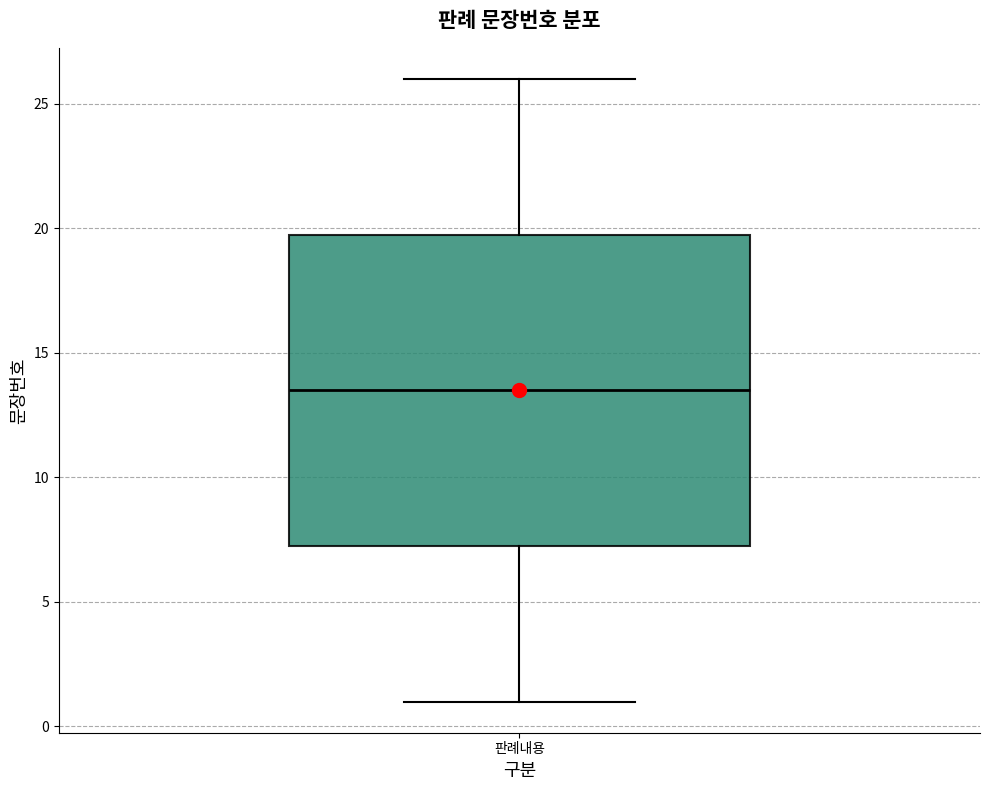

Read this box plot against the y-axis: the position of the median line, the range covered by the box, and the ends of both whiskers. The values are not printed on the chart, so give them approximately, as read against the axis.

median 13.5, box 7.5 to 20.0, whiskers 1.0 to 26.0